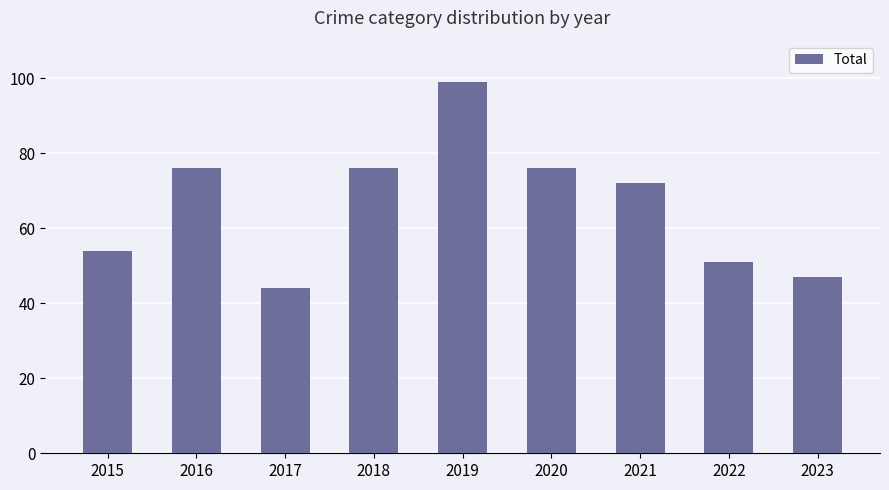

Where does the data first go above 72?

2016